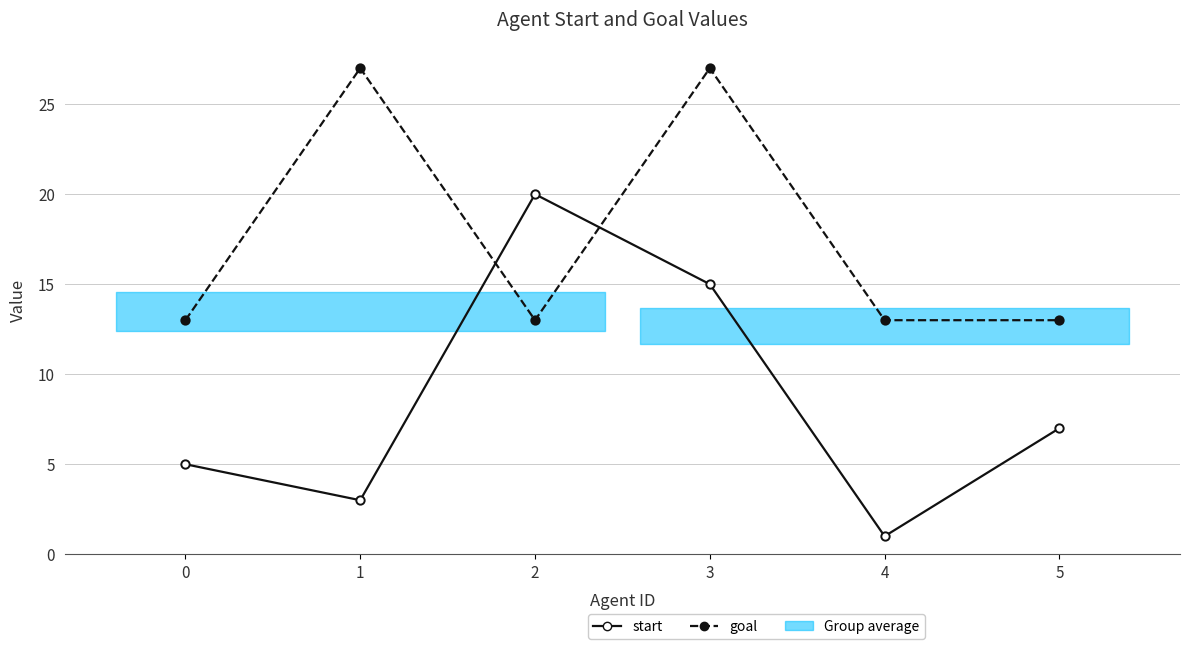

What is the greatest value displayed?

27